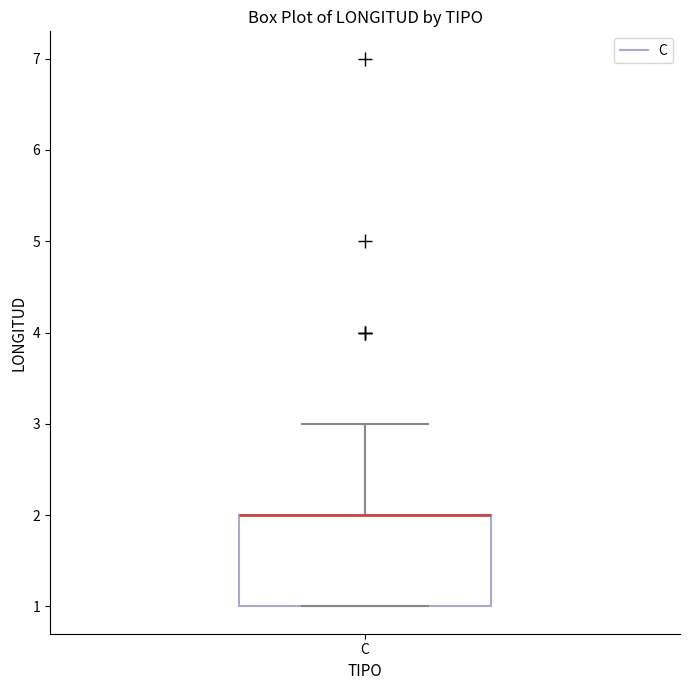

Transcribe this box plot: give where the median line is, the range the box spans, and where the two whiskers end, as read against the y-axis. The values are not printed on the chart, so give them approximately, as read against the axis.

median 2 (drawn on the box's upper edge), box 1 to 2, whiskers 1 to 3